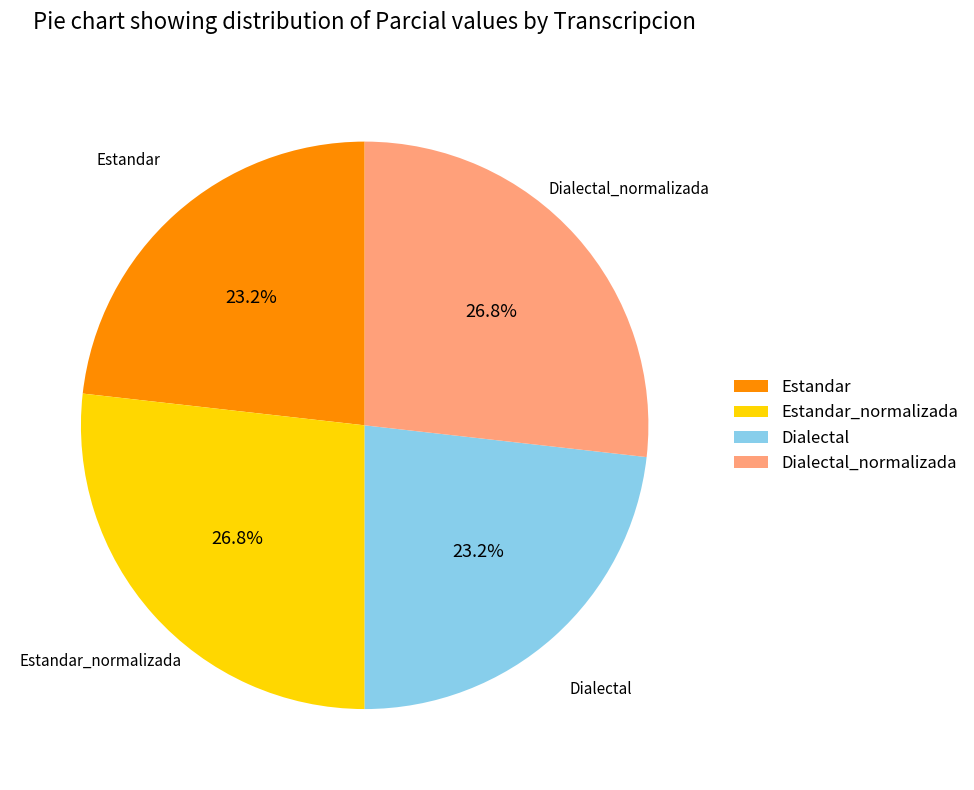

True or false: Dialectal_normalizada accounts for 42% of the total.

False